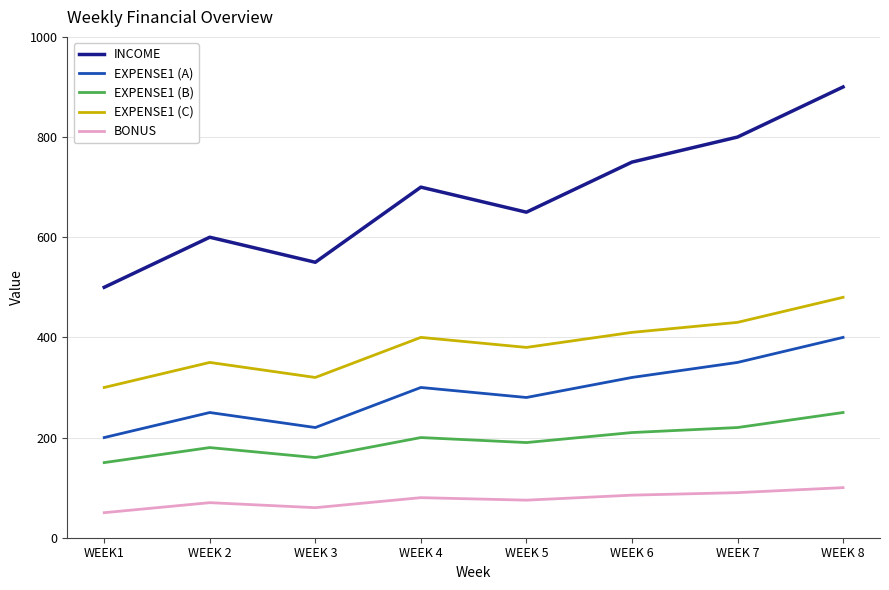

True or false: EXPENSE1 (B) and EXPENSE1 (C) intersect in this chart.

False